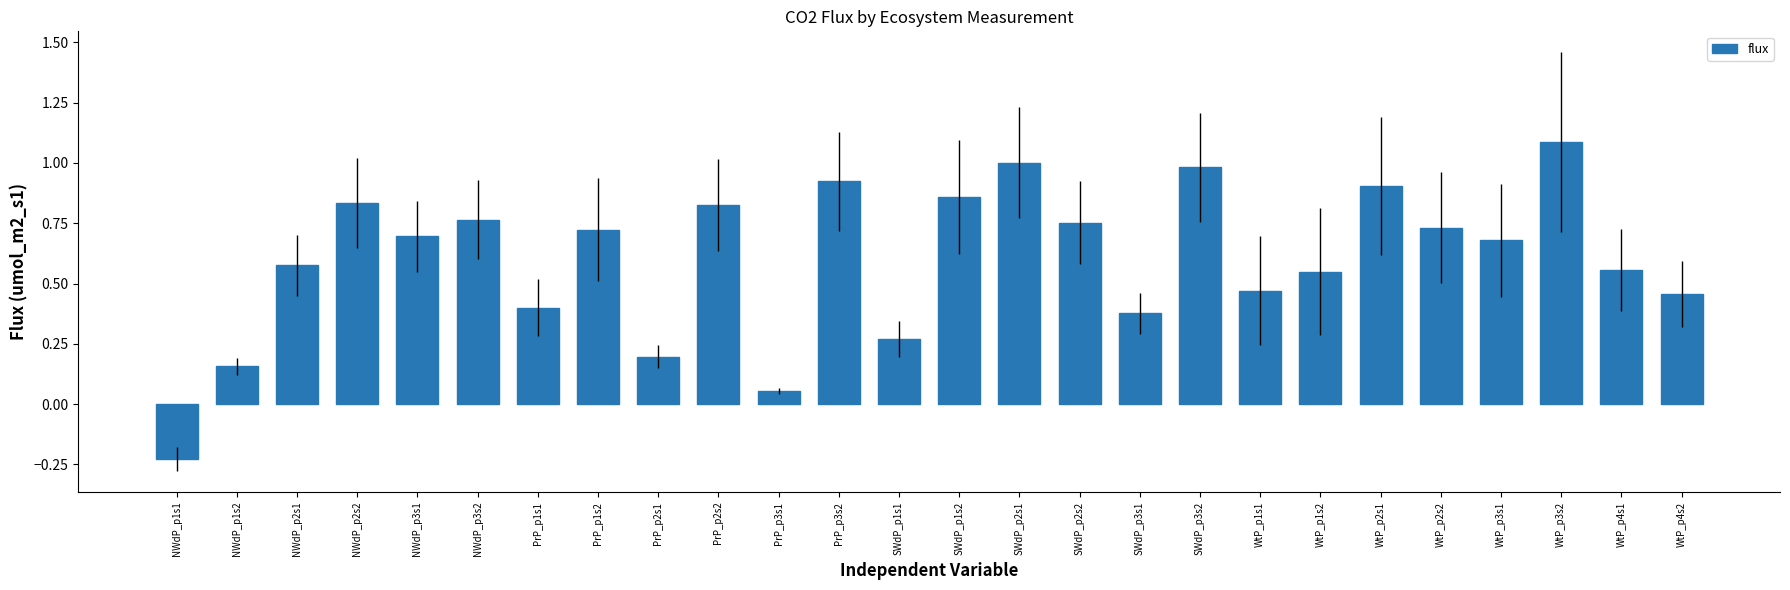

Between NWdP_p1s1 and WtP_p4s1, which is larger?

WtP_p4s1